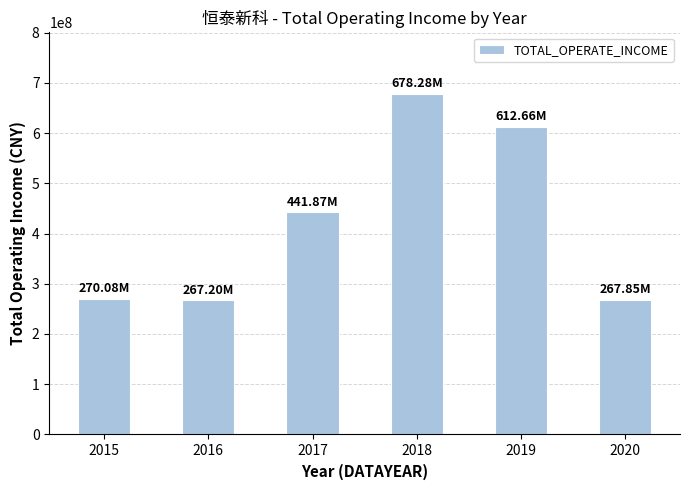

What is the minimum value shown in the chart?

267199811.9